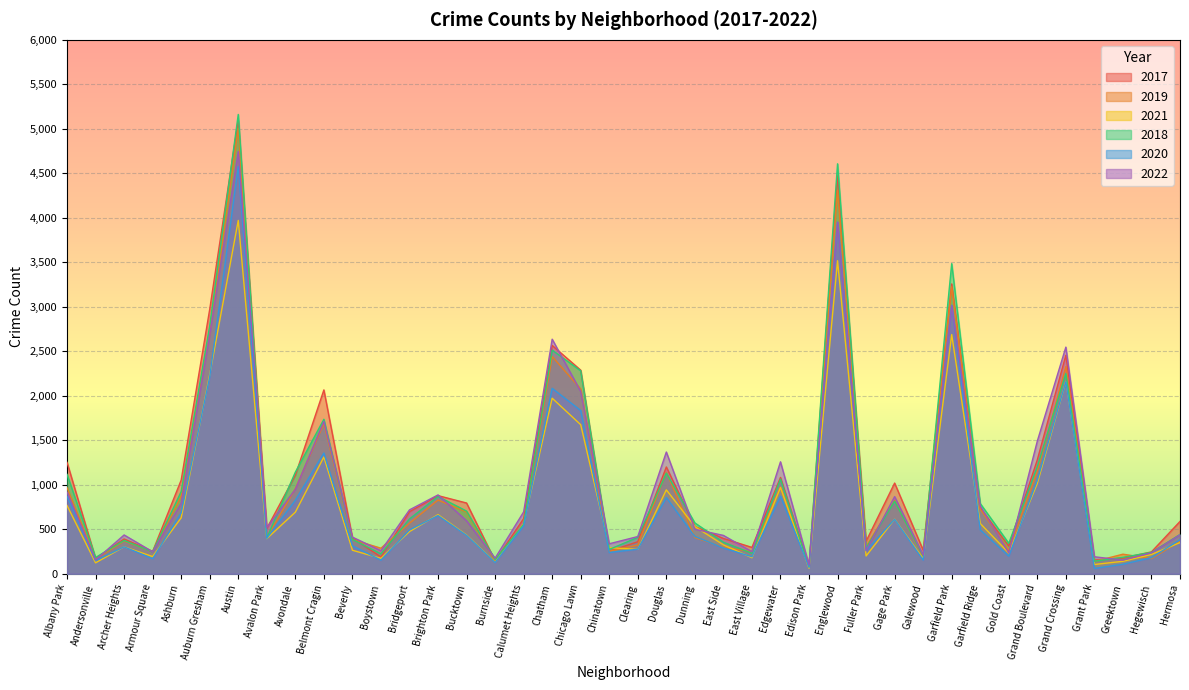

What is the maximum value for 2019?

5008